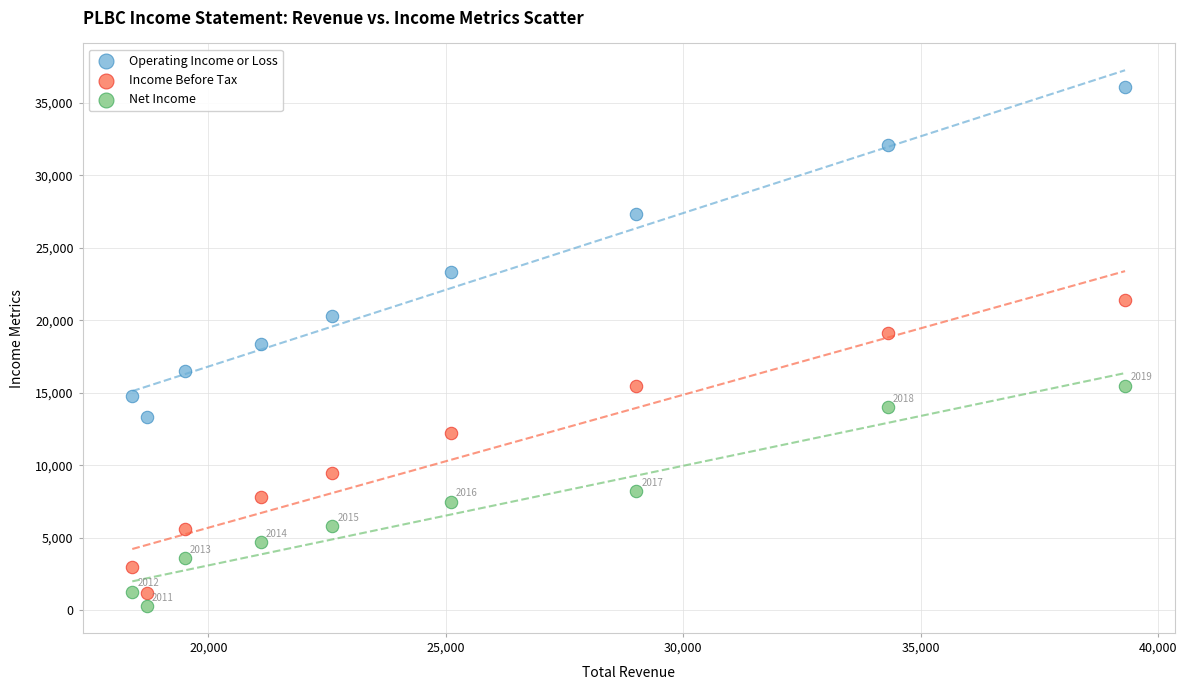

Across all data points, what is the range of X values (max minus min)?

20900